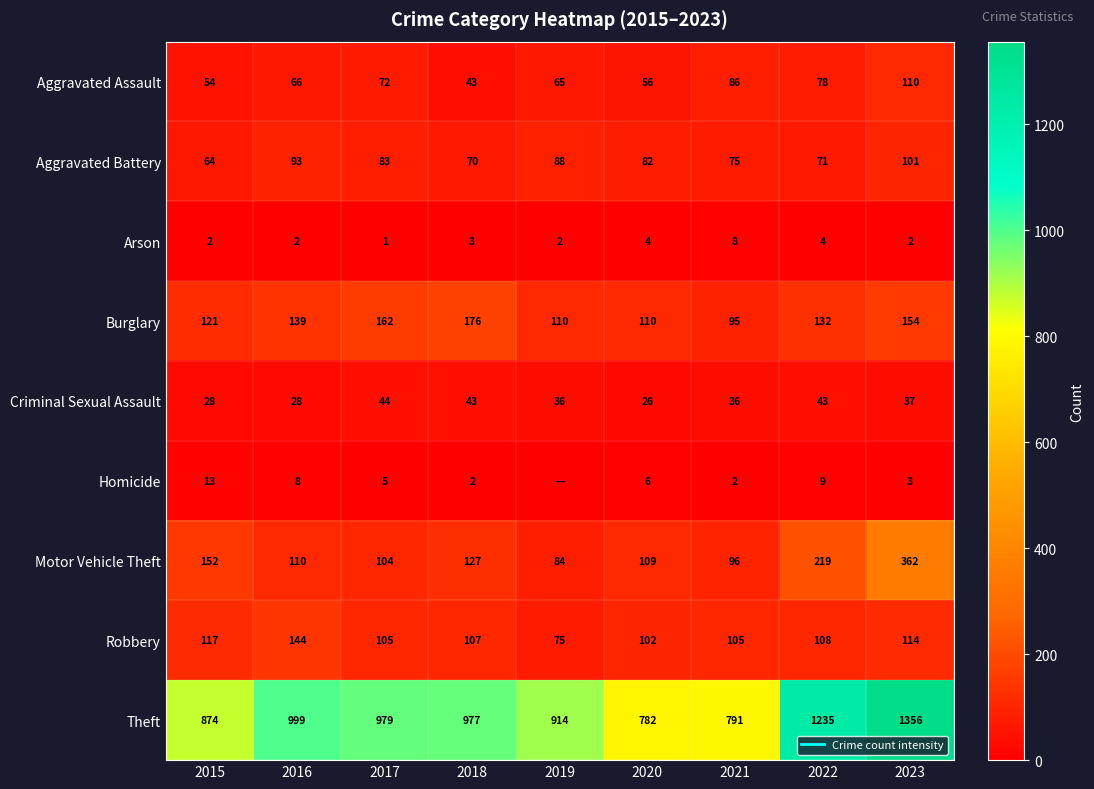

The value of Aggravated Battery at 2021 is 75. True or false?

True